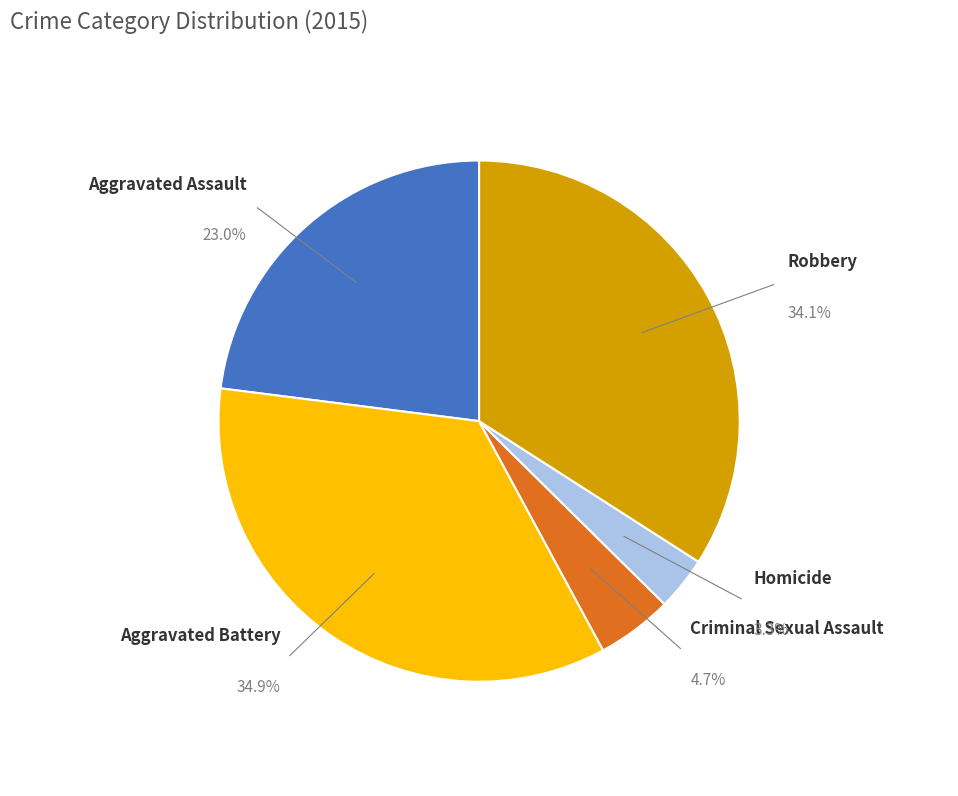

Is there any slice that represents more than half of the pie?

No